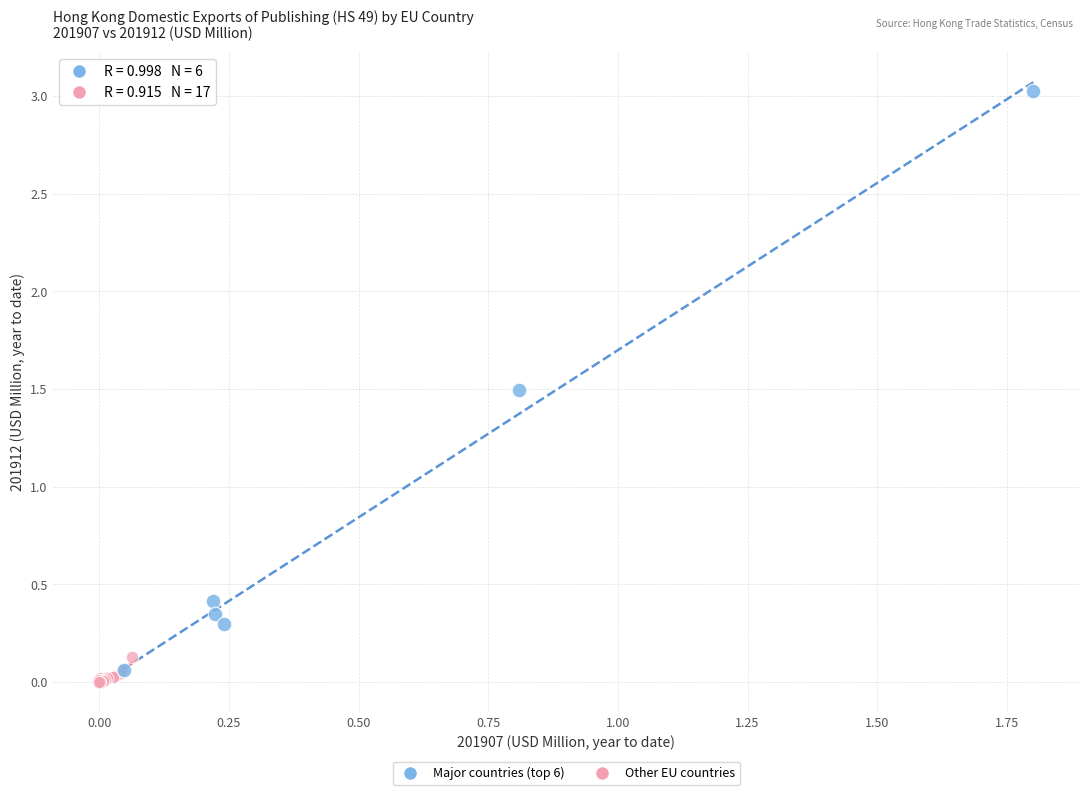

Which series has the largest Y range (max minus min)?

Major countries (top 6)